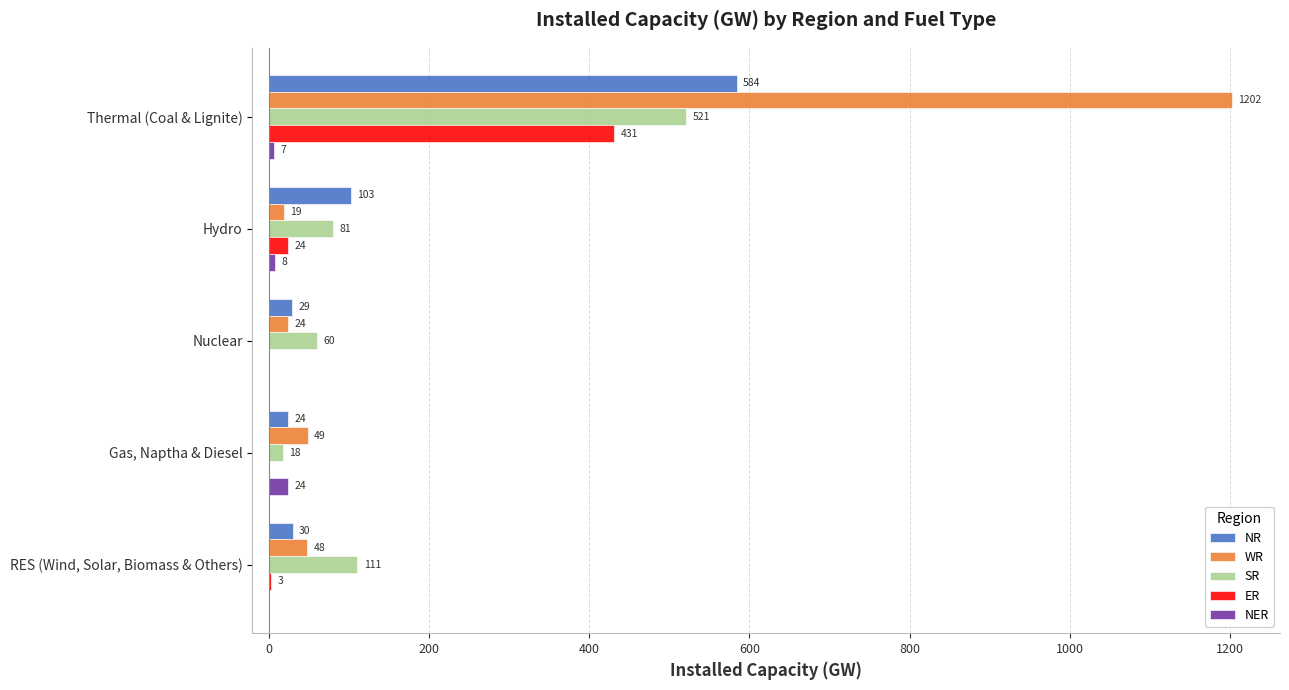

What is the greatest value displayed?

1202